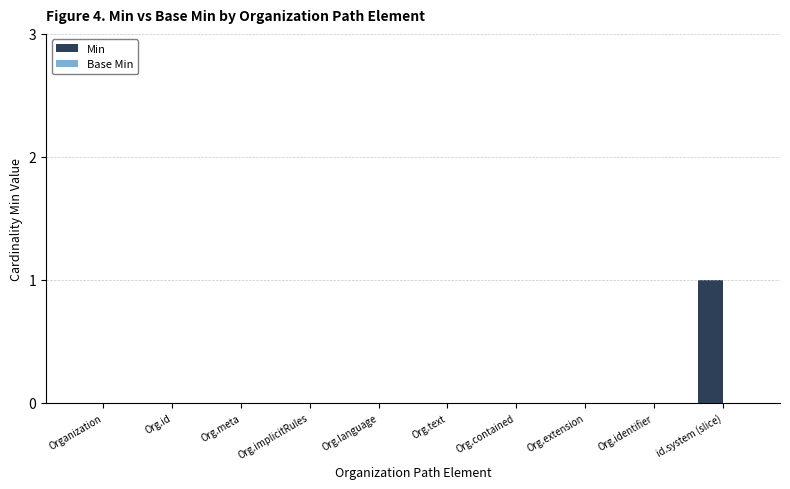

The chart shows a value of 0 at Org.meta. True or false?

True